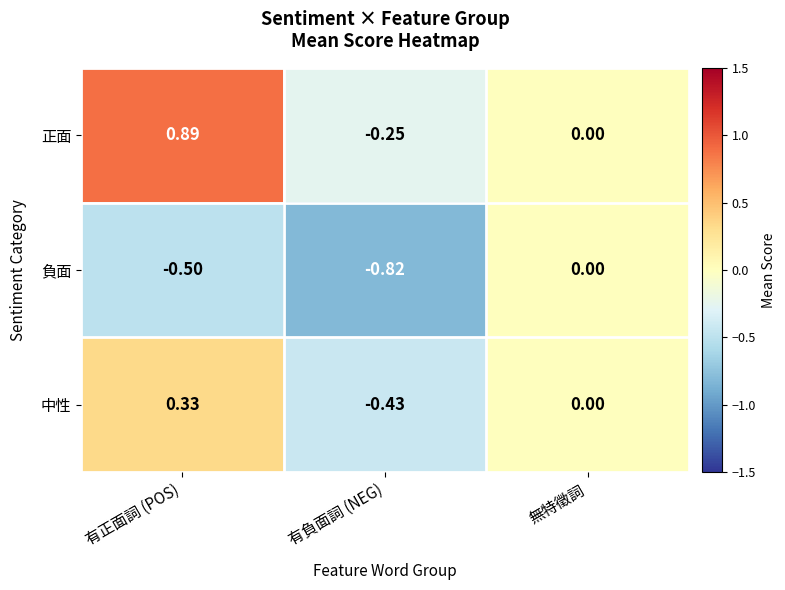

At which label is 負面 closest to 0?

無特徵詞